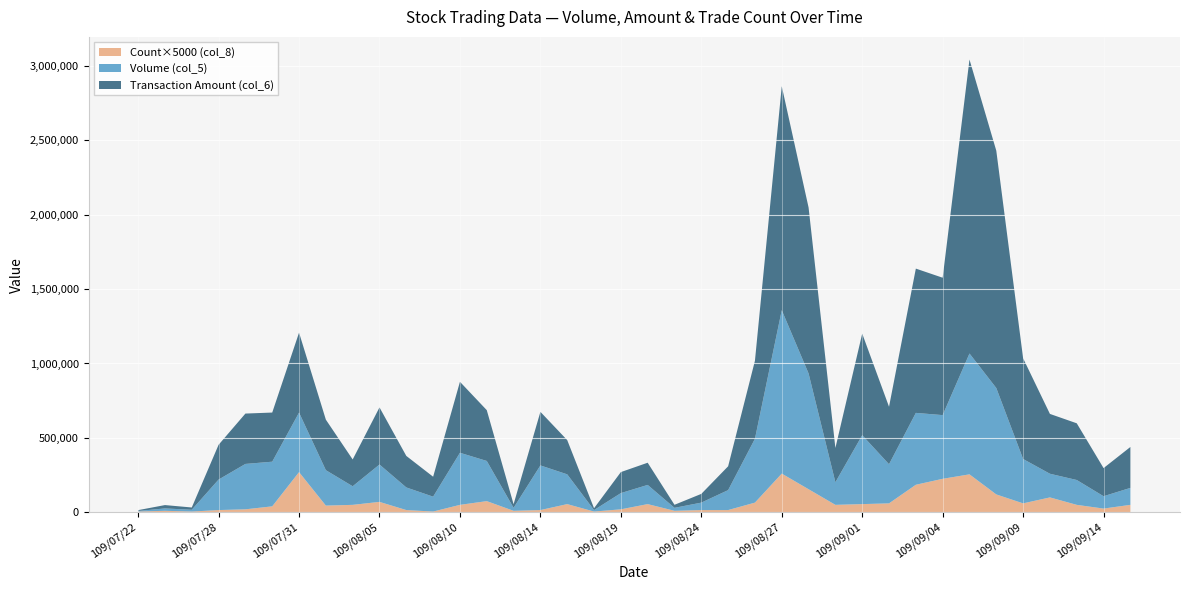

Reading left to right, list all the values displayed in this chart.

Volume (col_5): 4000	16000	12000	205000	305000	300000	400000	238000	125000	251000	152000	100000	350000	270000	20000	300000	200000	10000	109000	129000	20000	50000	134000	429000	1098000	778000	152000	463000	263000	483000	428000	812000	715000	298000	159000	167000	83000	114000
Transaction Amount (col_6): 5560	22520	15360	233700	338400	330220	537120	339420	180010	383770	211760	134000	476880	341430	24200	360000	230100	12200	141160	149130	20400	58720	160100	524370	1504910	1115050	230320	682560	386180	969510	923190	1975370	1594470	676930	402040	381030	189030	274870
Count (col_8): 1	2	1	3	4	8	54	9	10	14	3	1	10	15	2	3	11	1	4	11	2	3	3	13	52	31	10	11	12	37	45	51	24	12	20	10	5	10